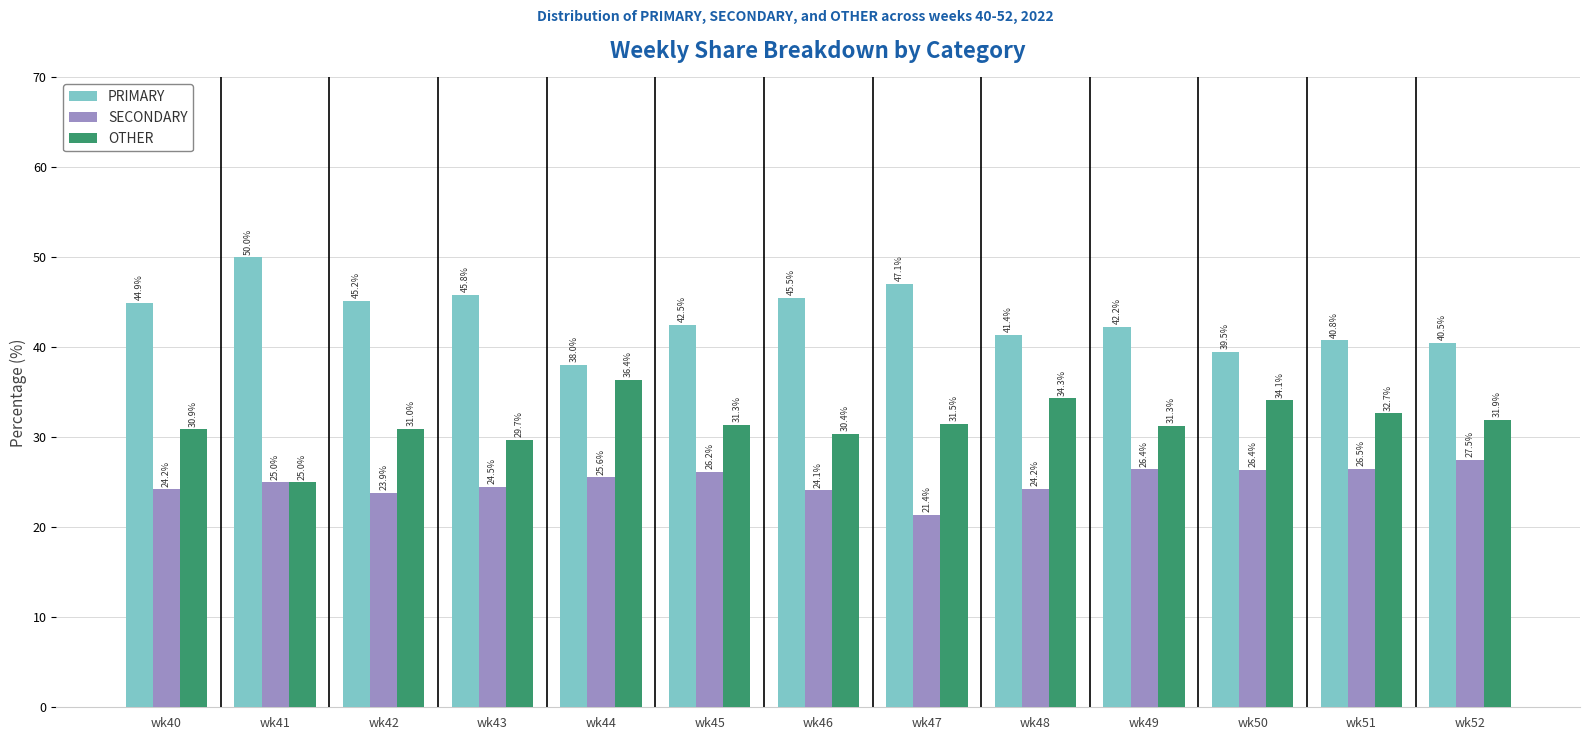

What are all the series names shown in the legend?

PRIMARY, SECONDARY, OTHER